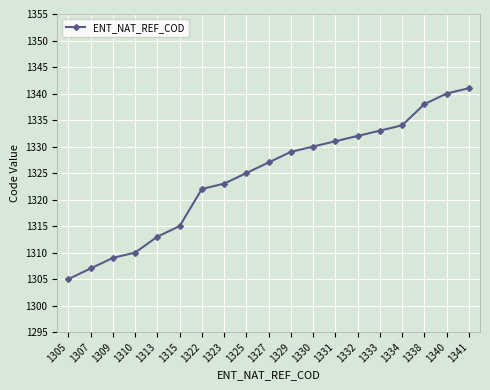

Reading right to left, extract all data points from this chart.

1341	1340	1338	1334	1333	1332	1331	1330	1329	1327	1325	1323	1322	1315	1313	1310	1309	1307	1305